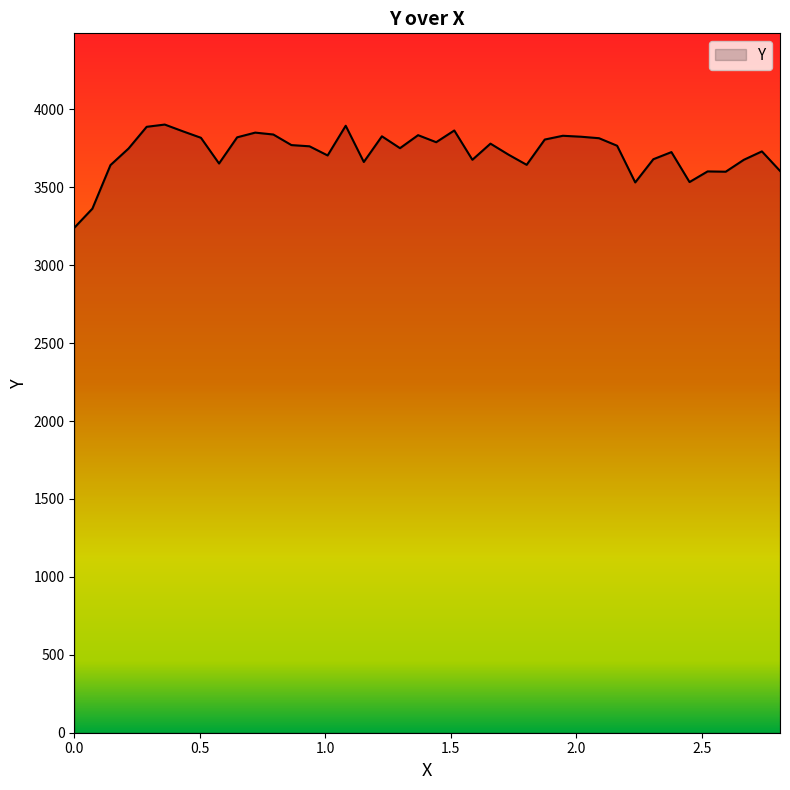

What is the greatest value displayed?

3902.5